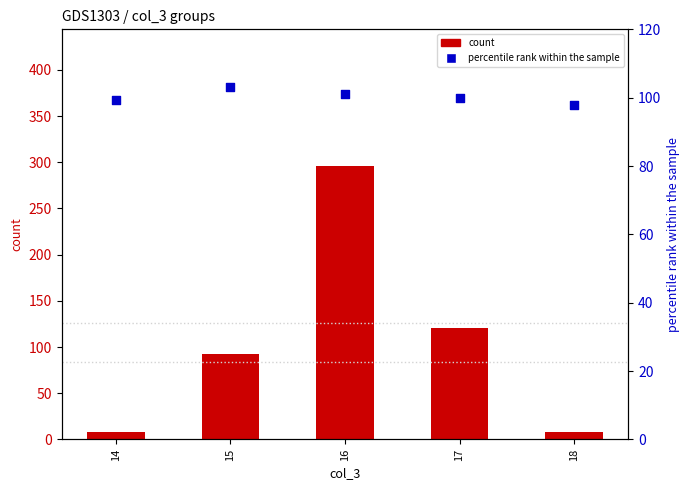

Which series has the largest Y range (max minus min)?

count